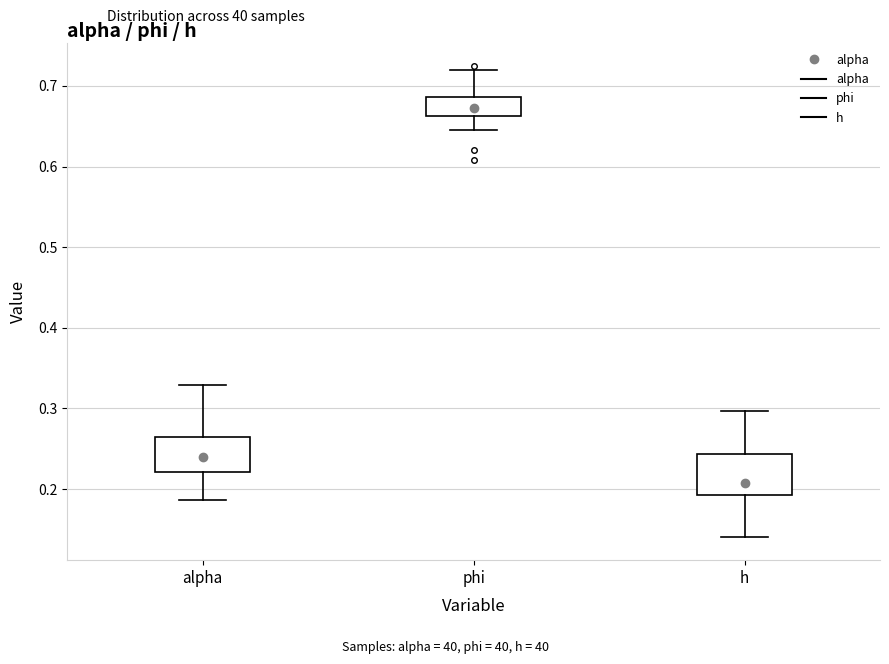

Which box's median line is the highest?

phi